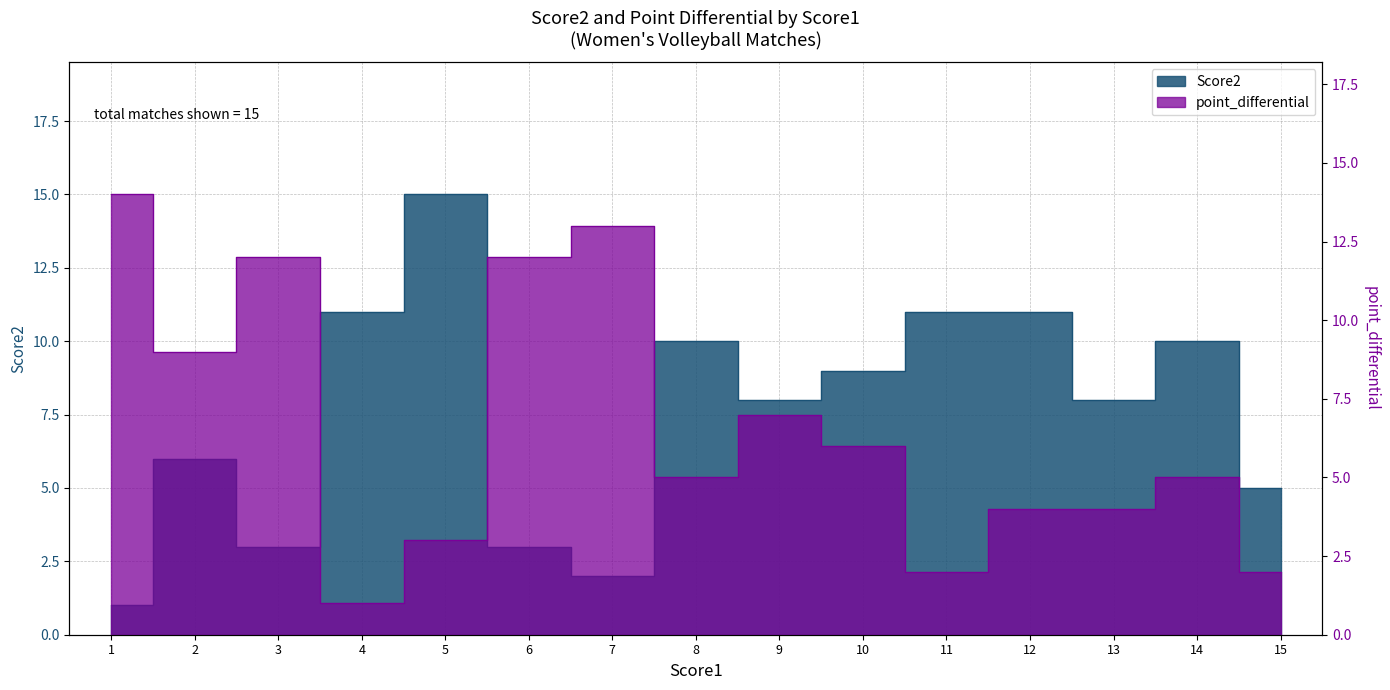

What is the minimum value shown in the chart?

1